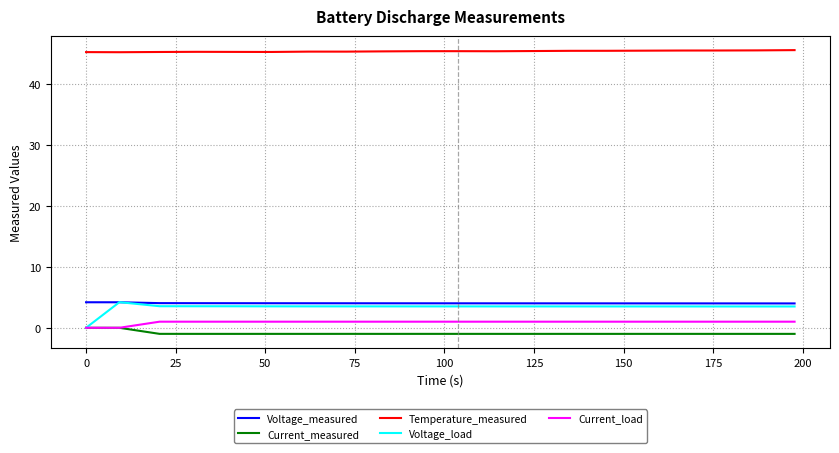

What is the maximum value for Voltage_load?

4.2